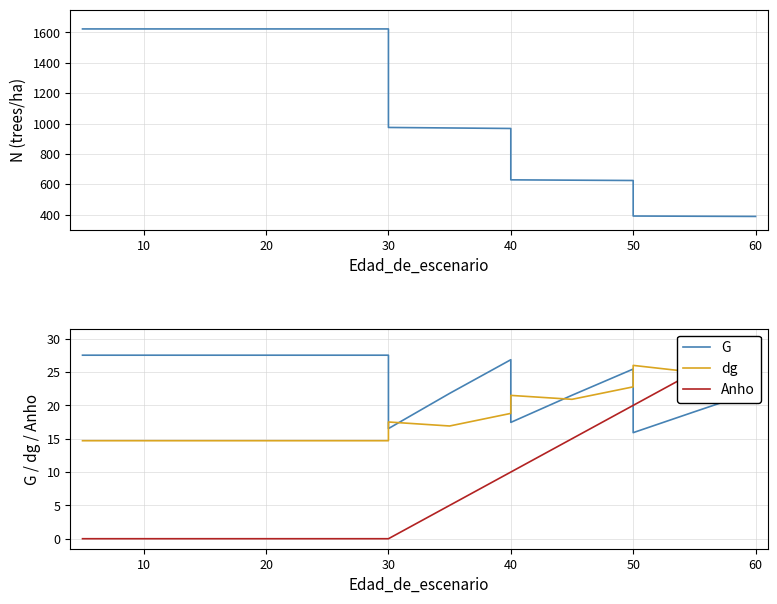

Which series changed the most between 30 and 40?

N